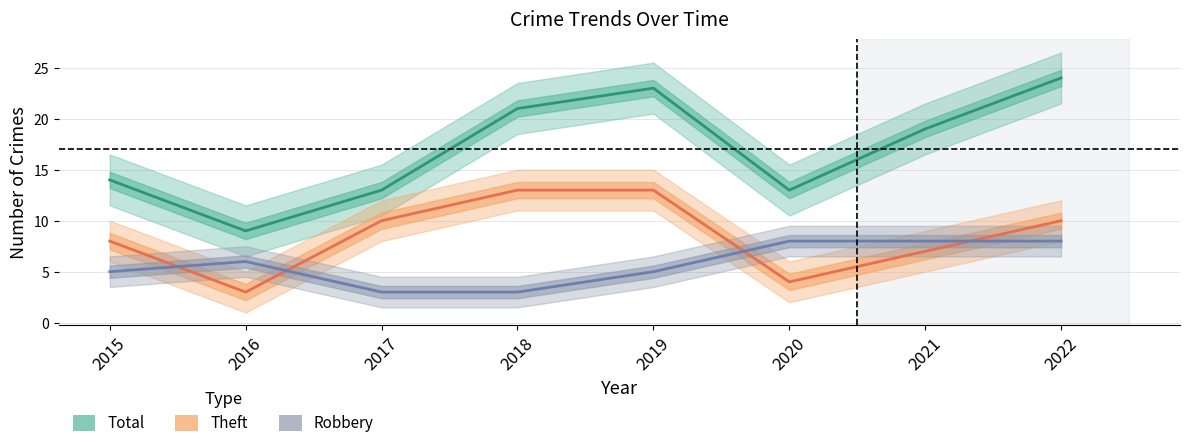

Where does the Theft series first go above 10?

2018